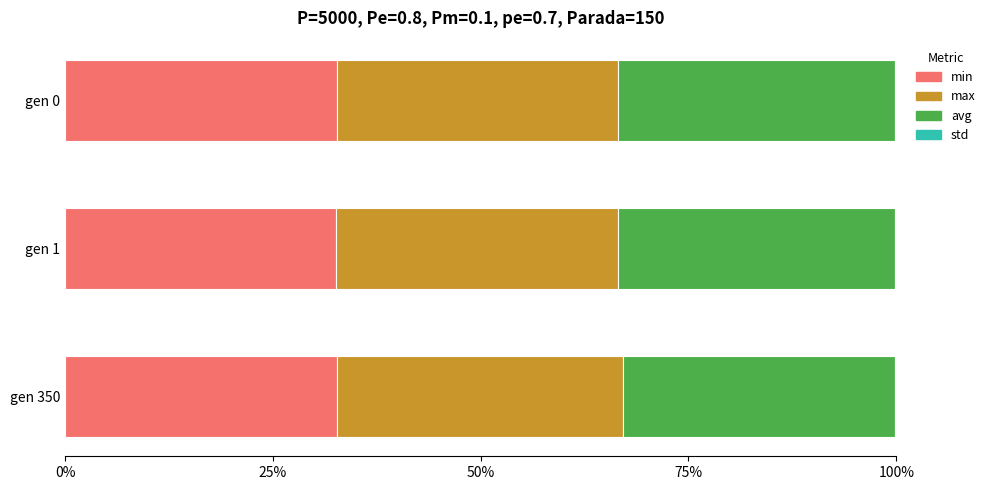

Which series has the widest spread of values?

avg